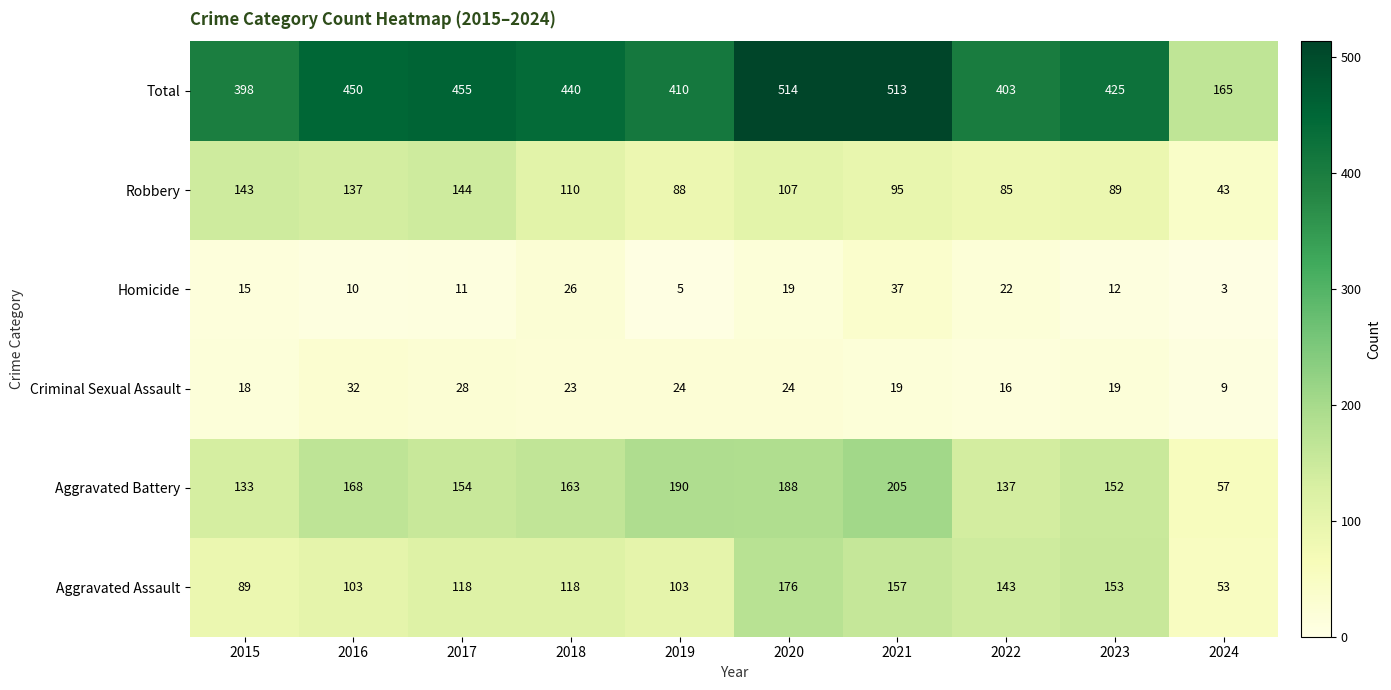

Which label corresponds to the smallest value in the chart?

2024